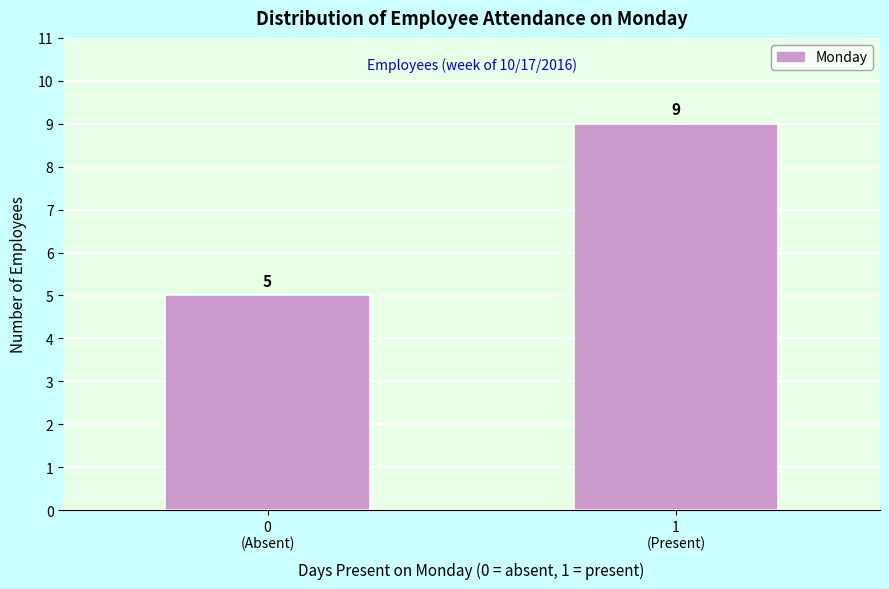

Reading left to right, transcribe all the data shown in this chart.

5	9